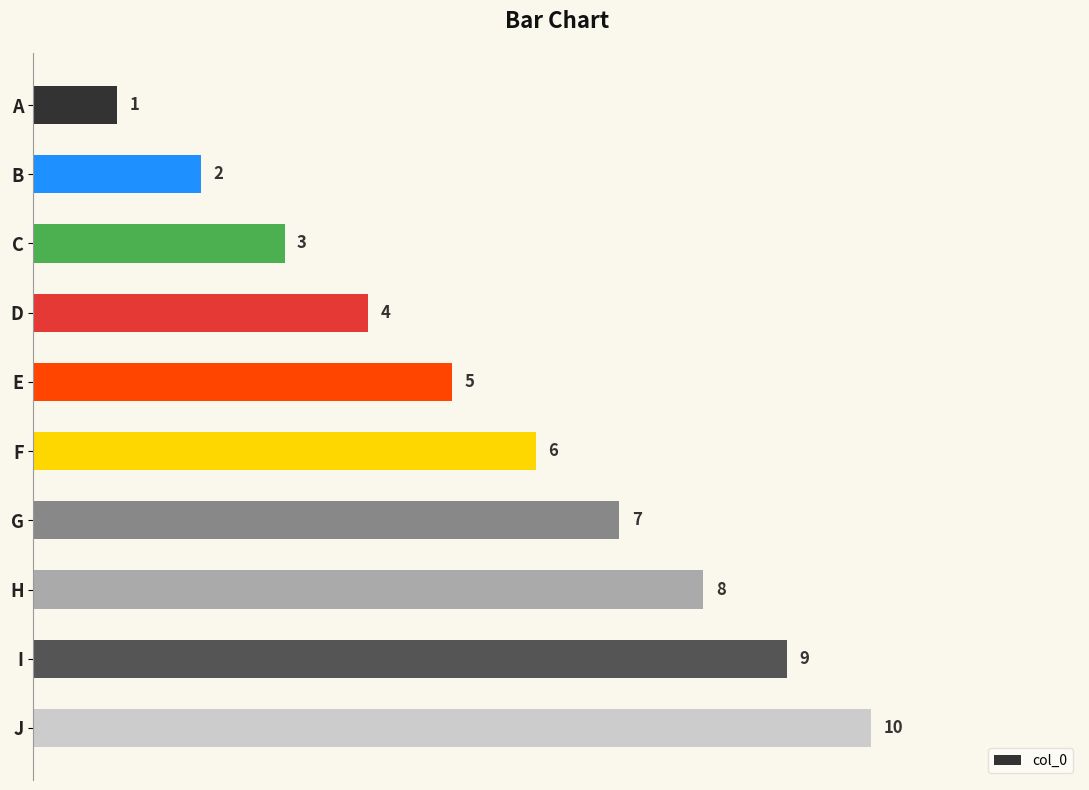

What is the value of the 7th bar from the top?

7